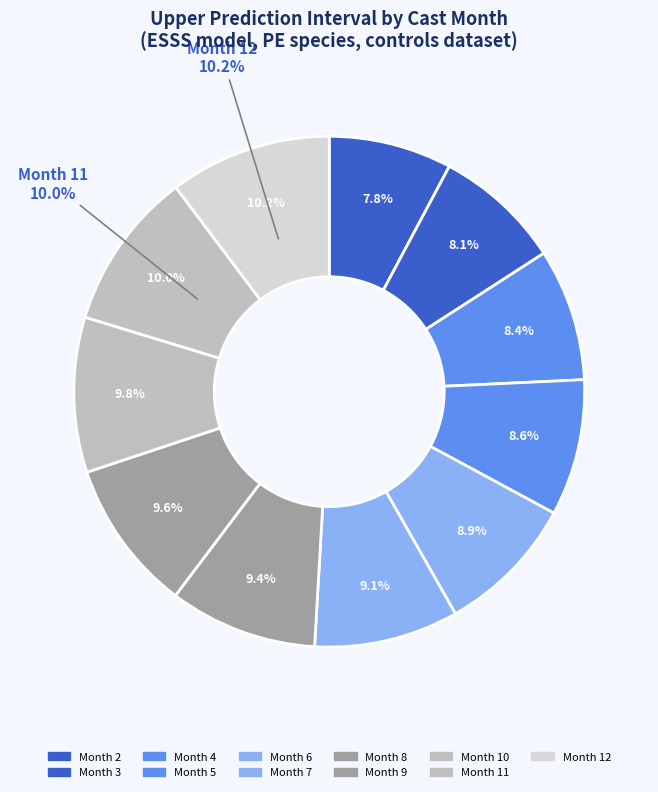

To the nearest percent, what percentage of the pie is 8?

9%